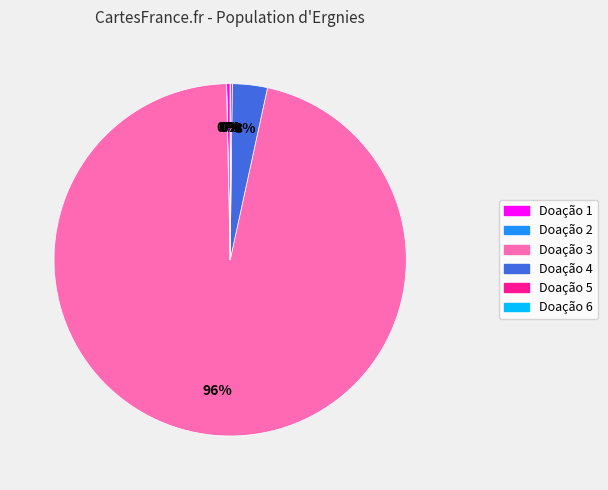

The Doação 3 slice represents 96% of the pie. True or false?

True